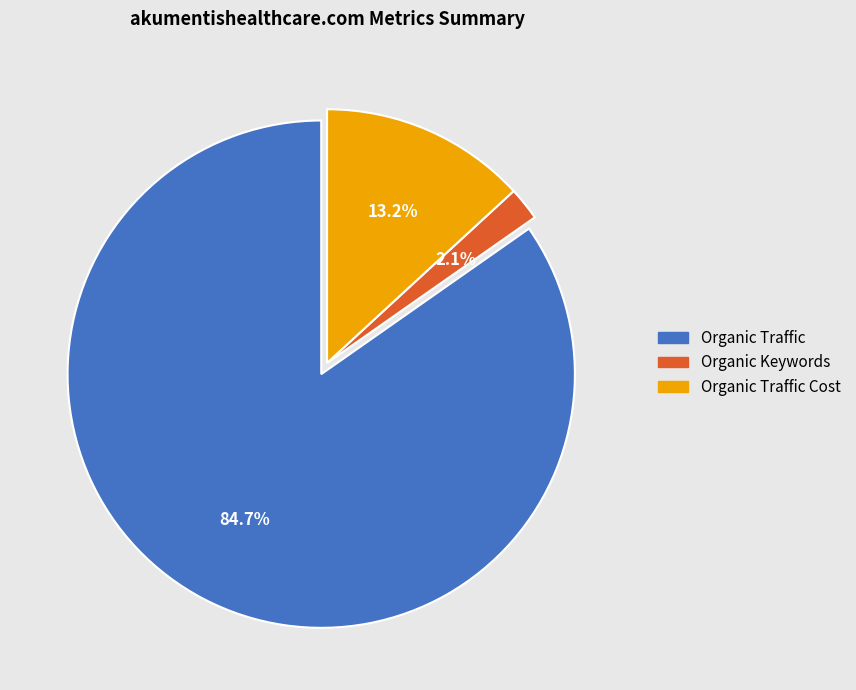

True or false: Organic Traffic Cost accounts for 13% of the total.

True